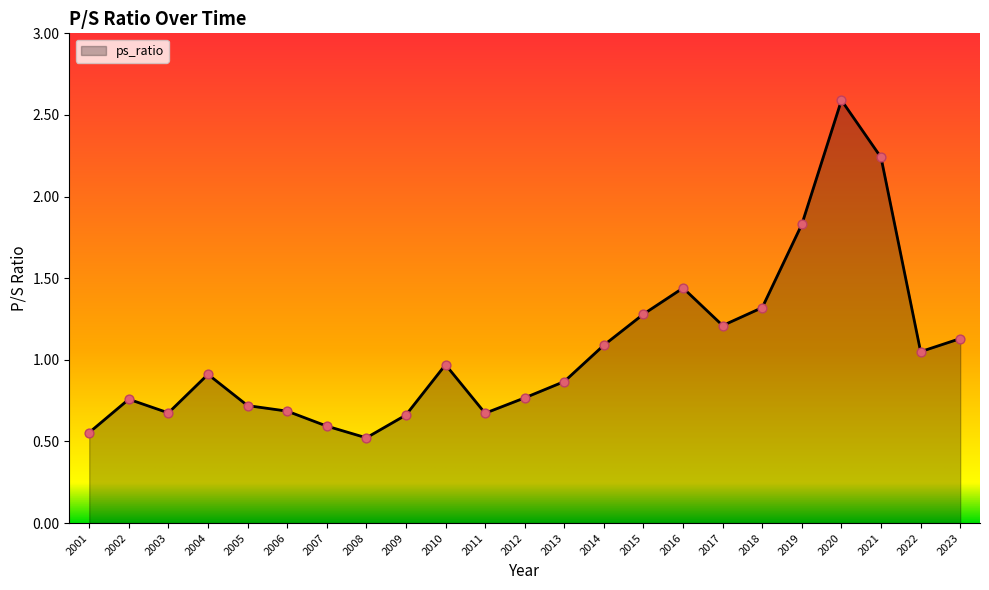

Which has a higher value, 2007 or 2017?

2017